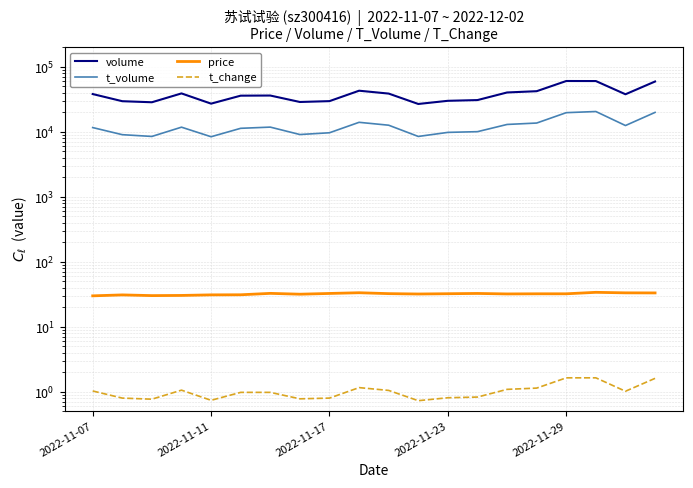

The value of volume at 2022-11-11 is 13128.4. True or false?

False